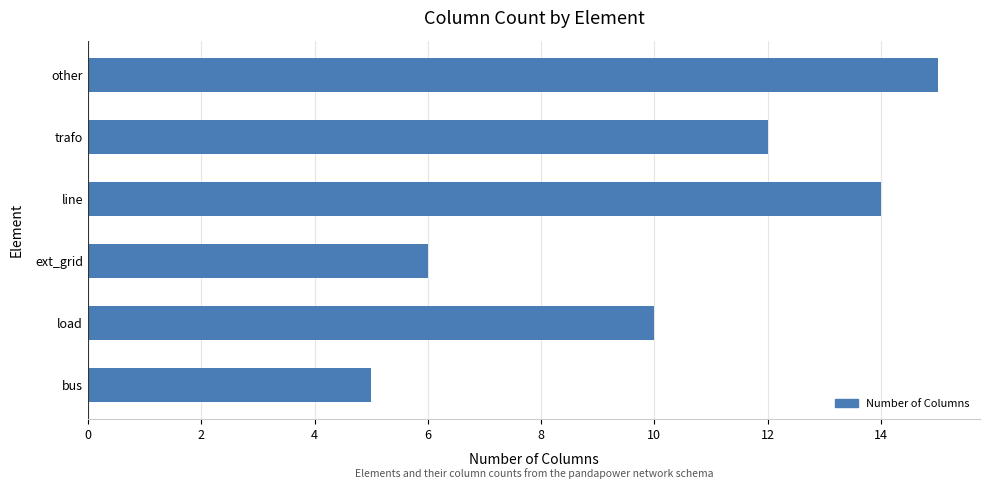

Are the bars grouped side by side (vs. stacked)?

No